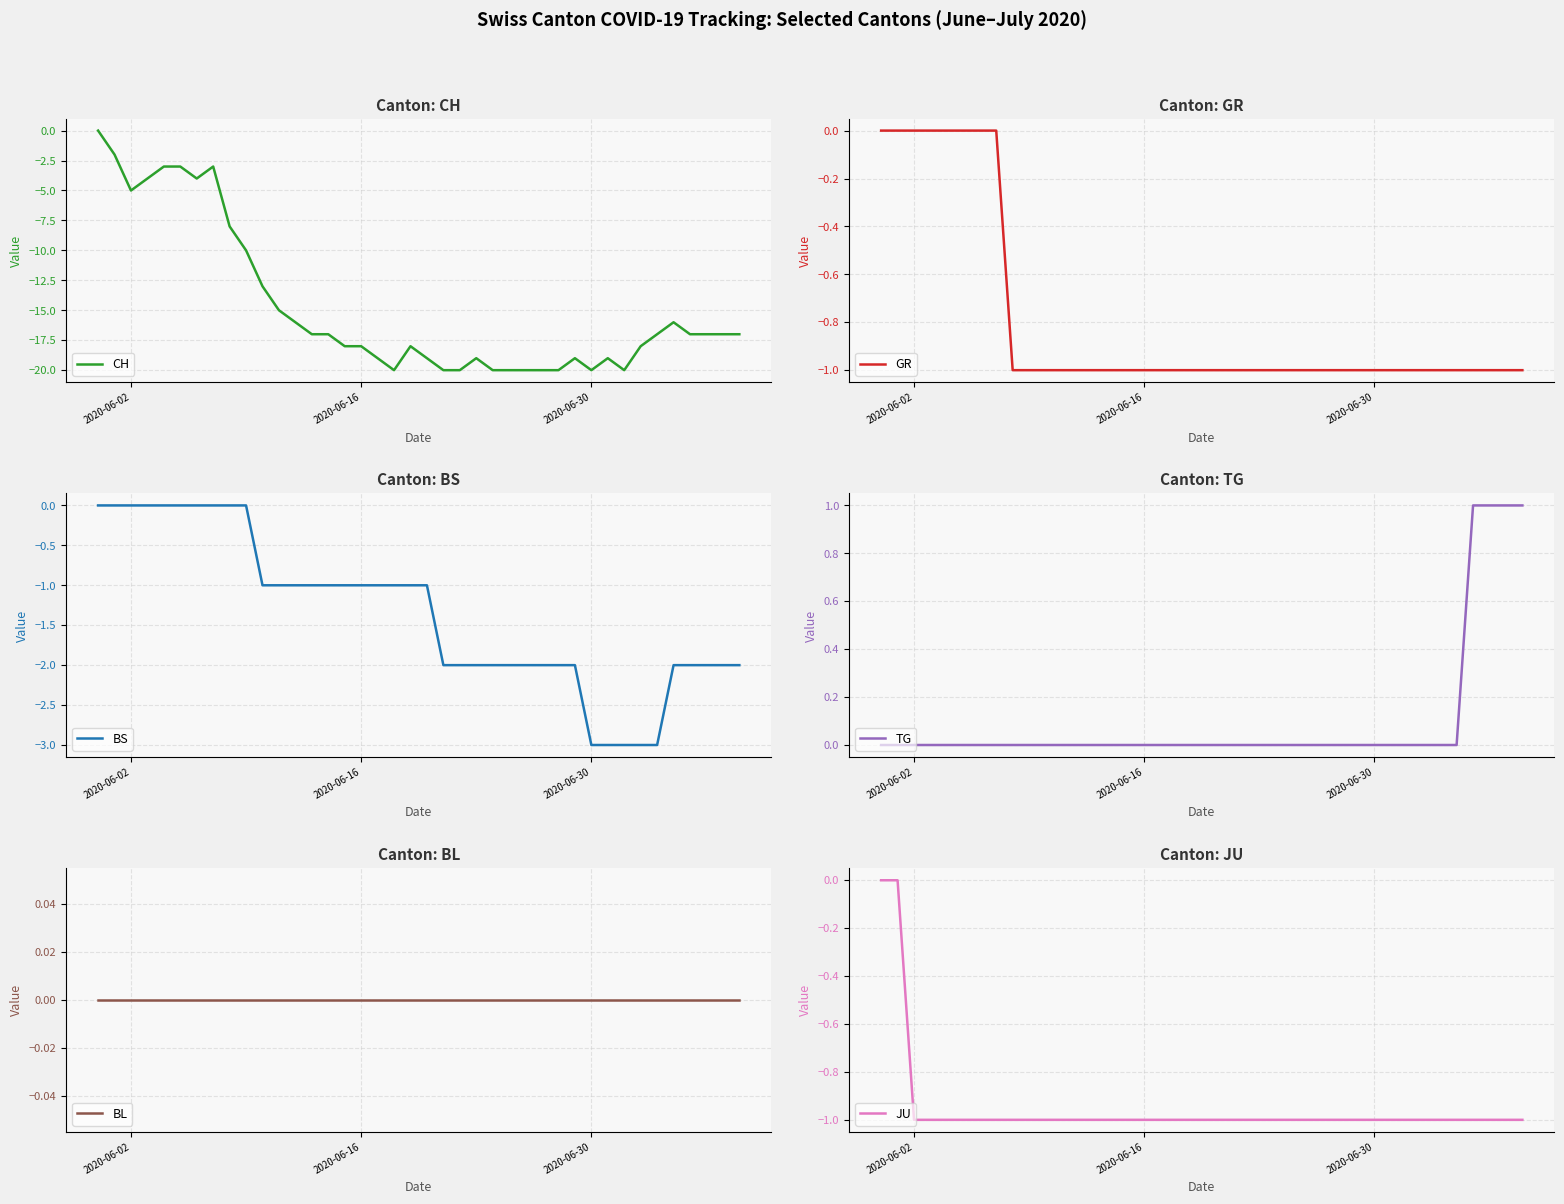

Is the value of JU at 22 greater than the value of BS at 21?

Yes